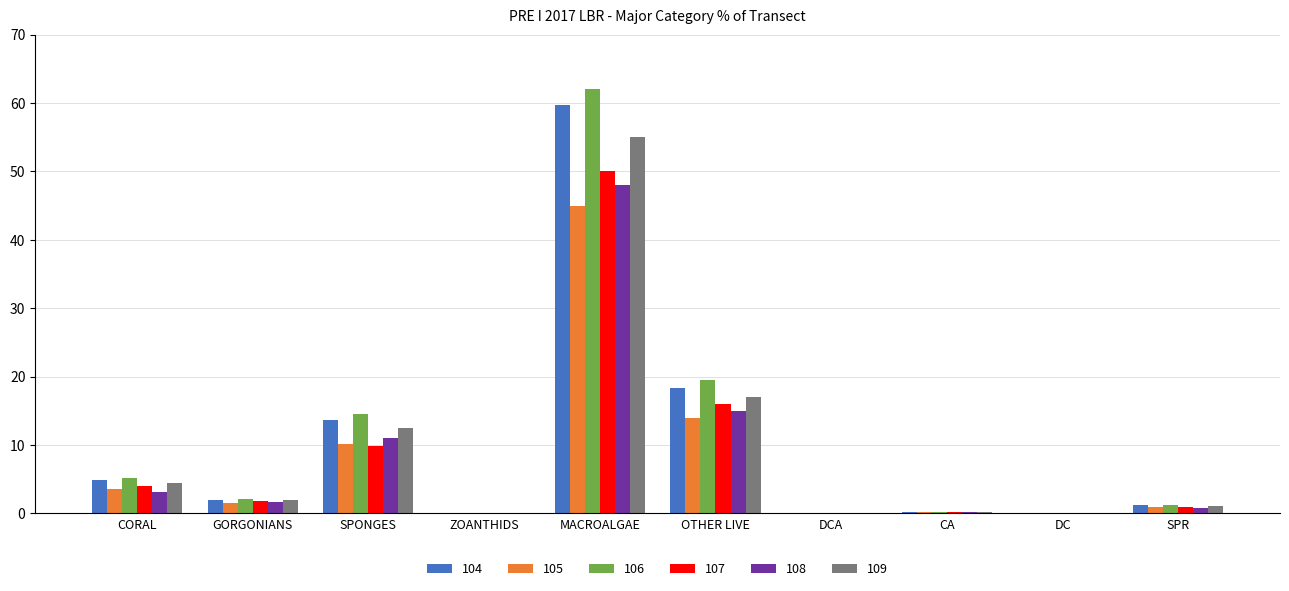

The value of 109 at GORGONIANS is 1.9. True or false?

True